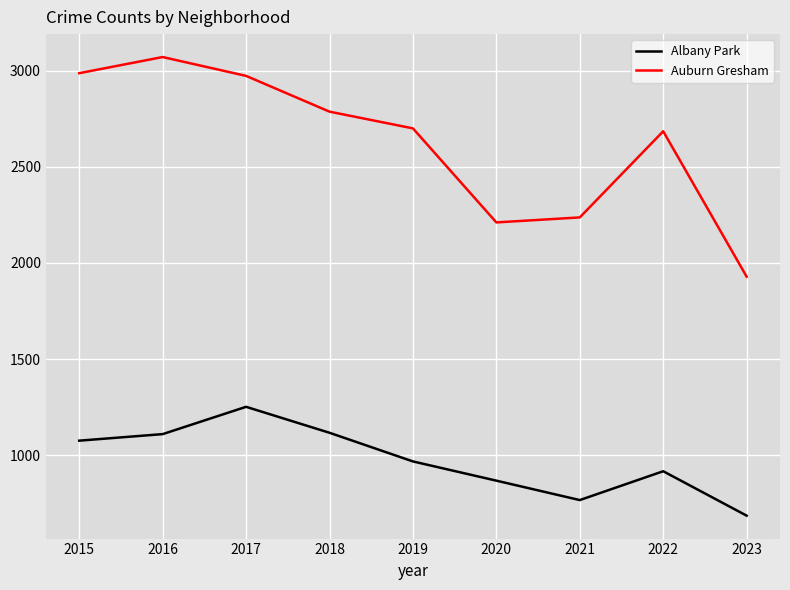

True or false: Auburn Gresham and Albany Park cross at least once.

False